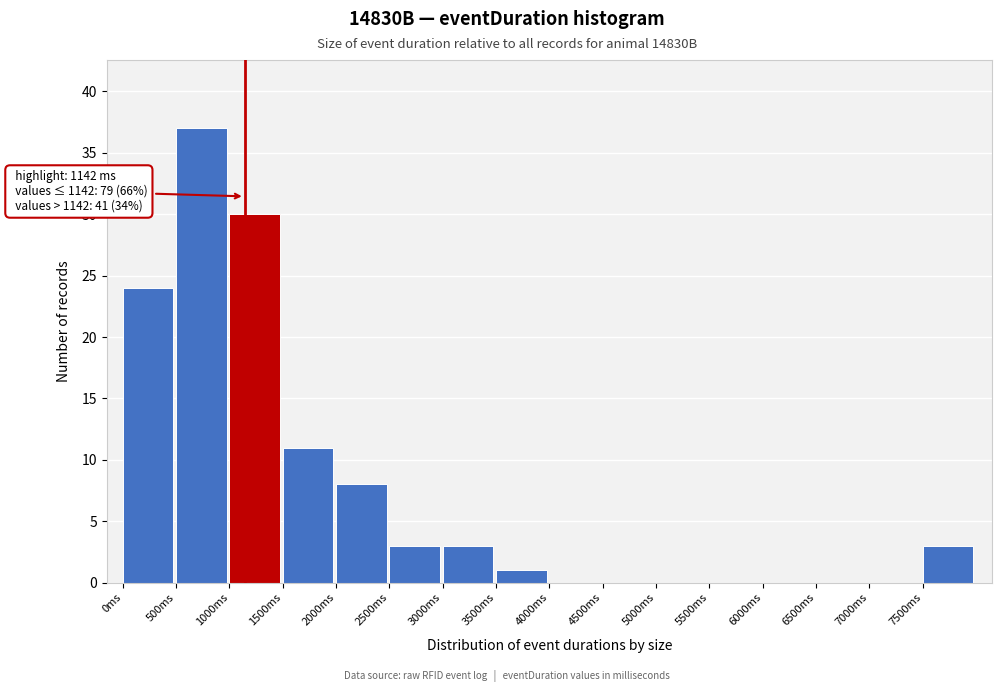

Over which range of the x-axis is the bar tallest?

500 to 1000